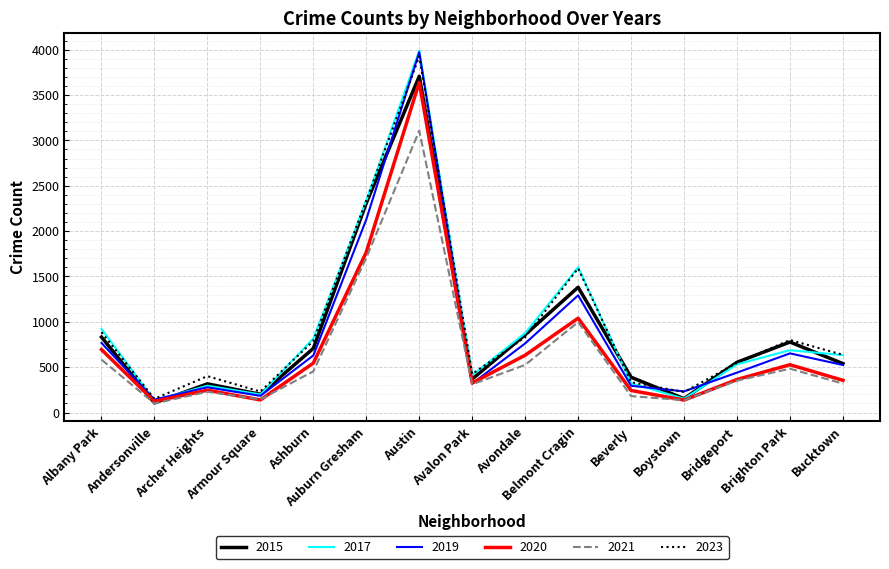

Is the value of 2017 at Archer Heights greater than the value of 2021 at Archer Heights?

Yes